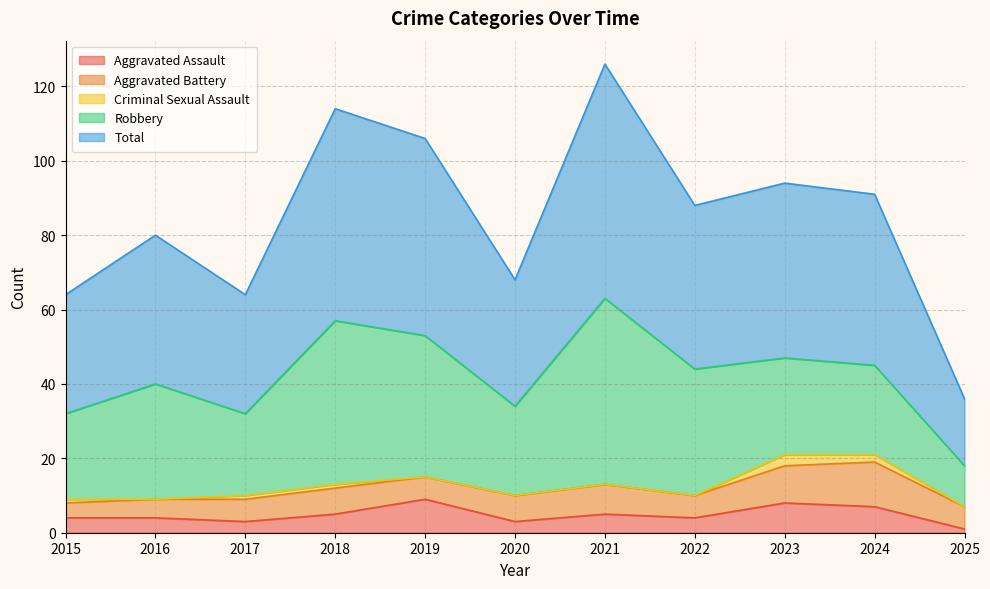

True or false: Aggravated Battery has a value of 10 at 2023.

True